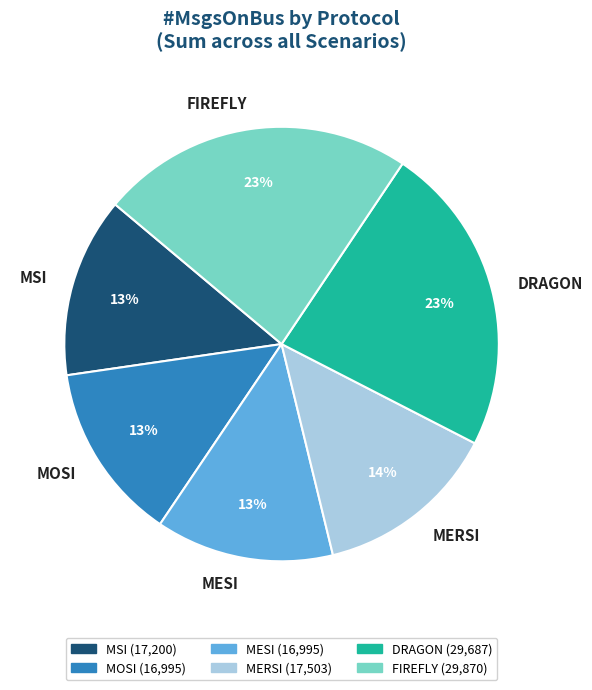

Between MESI and FIREFLY, which is larger?

FIREFLY